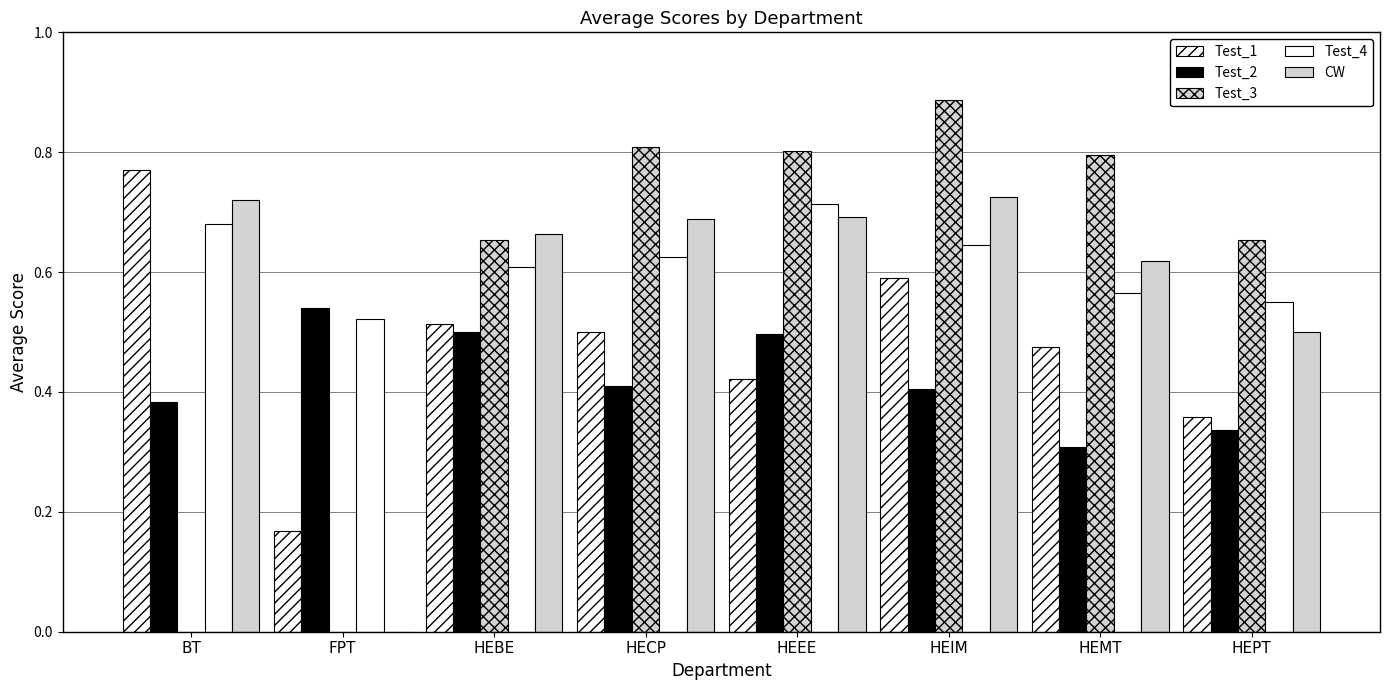

Which series has the widest spread of values?

Test_3